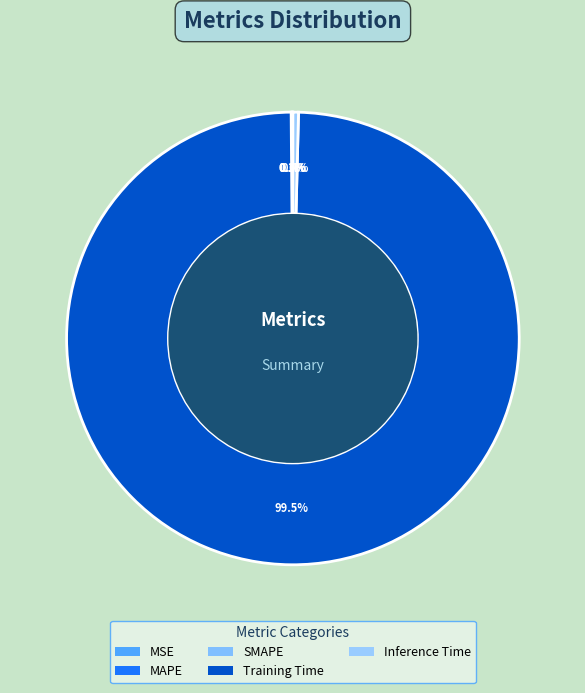

Between MAPE and SMAPE, which is larger?

SMAPE